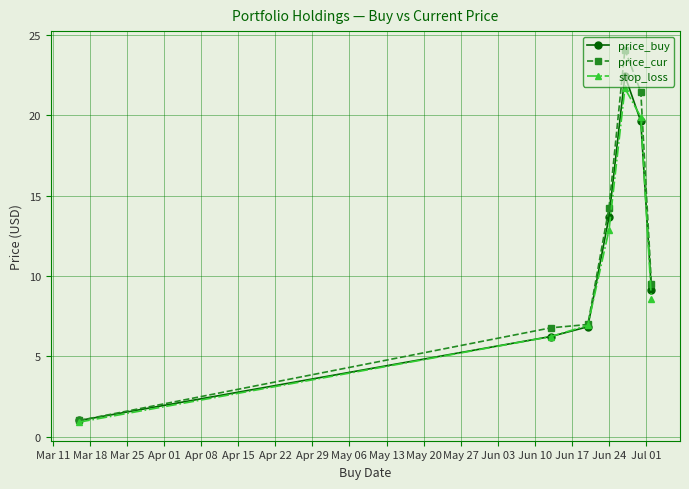

In stop_loss, how many points are higher than both neighbors (excluding endpoints)?

1